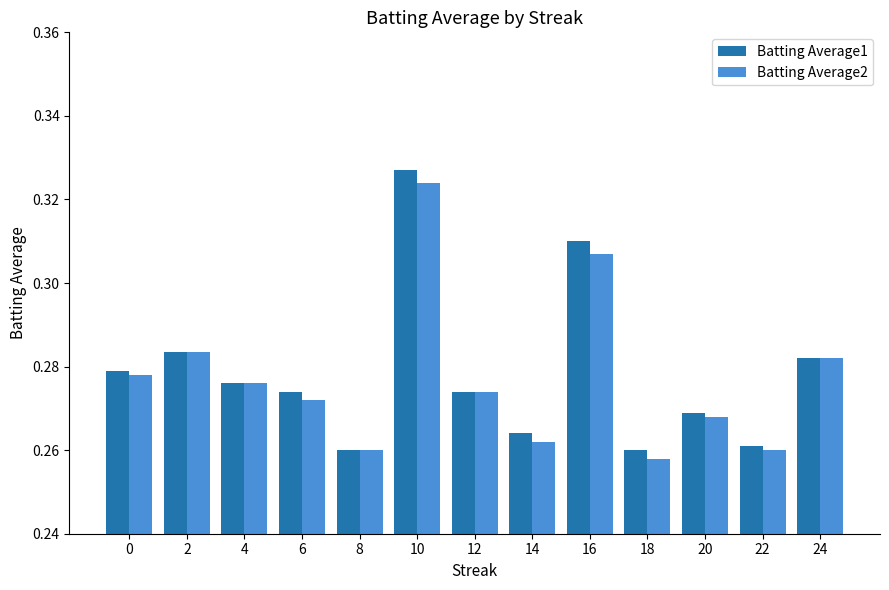

What are all the series names shown in the legend?

Batting Average1, Batting Average2